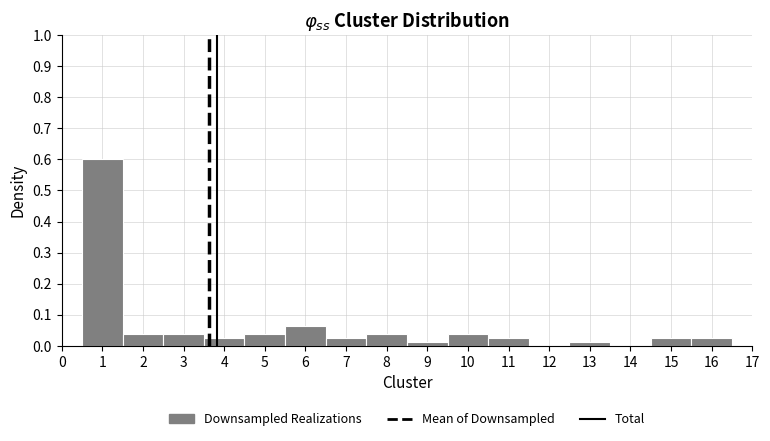

Over which range of the x-axis is the bar tallest?

0.5 to 1.5